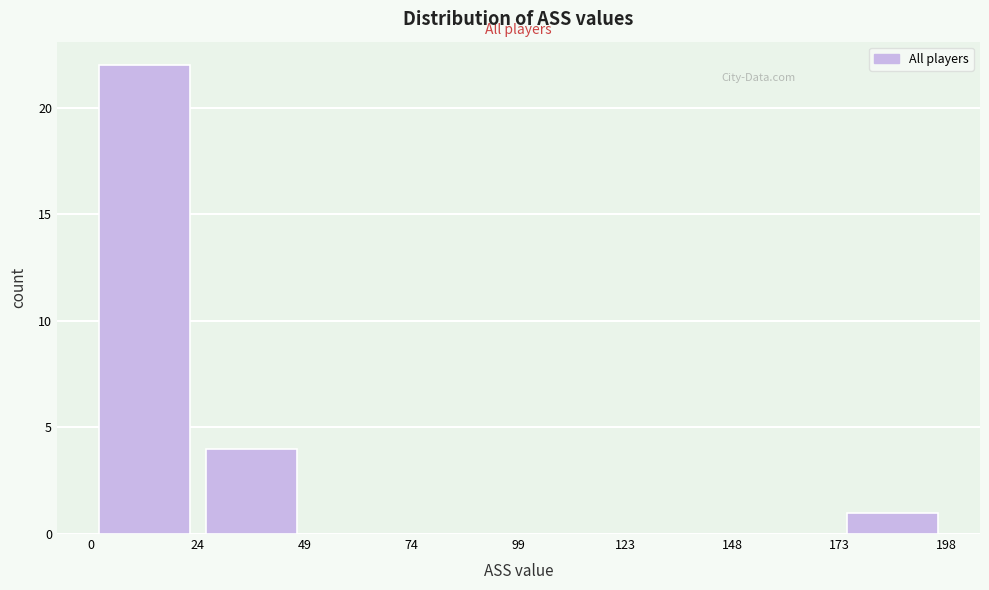

Reading left to right, transcribe this chart: for each bar, give the range it covers on the x-axis and its height. The values are not printed on the chart, so give them approximately, as read against the axis.

0 to 24: 22
24 to 49: 4
49 to 74: 0
74 to 99: 0
99 to 123: 0
123 to 148: 0
148 to 173: 0
173 to 198: 1